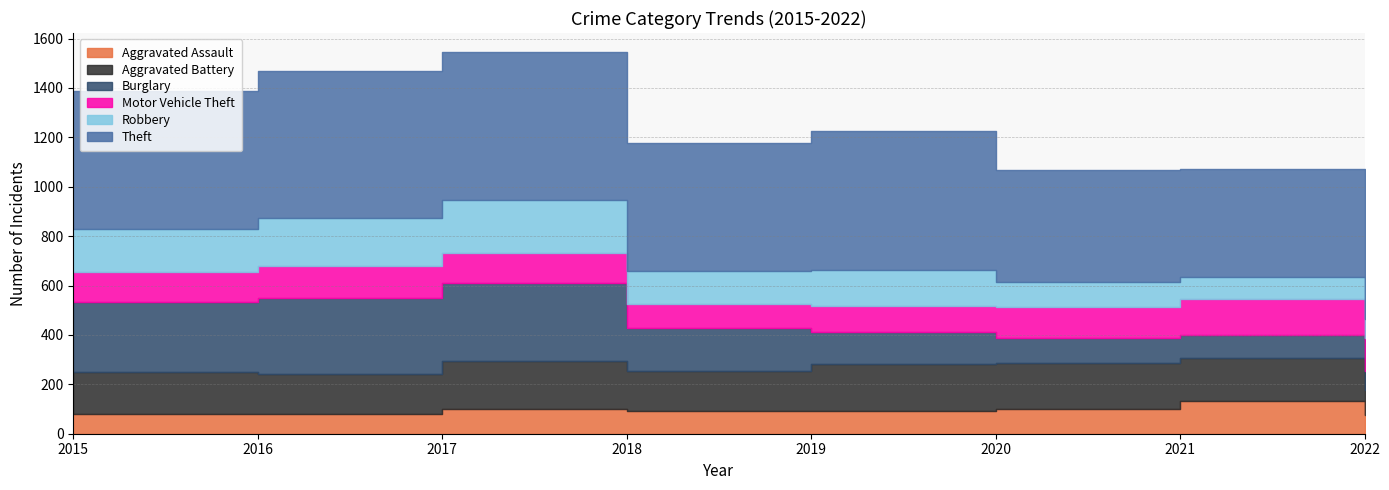

What is the difference between the maximum and second lowest values in the Burglary series?

226